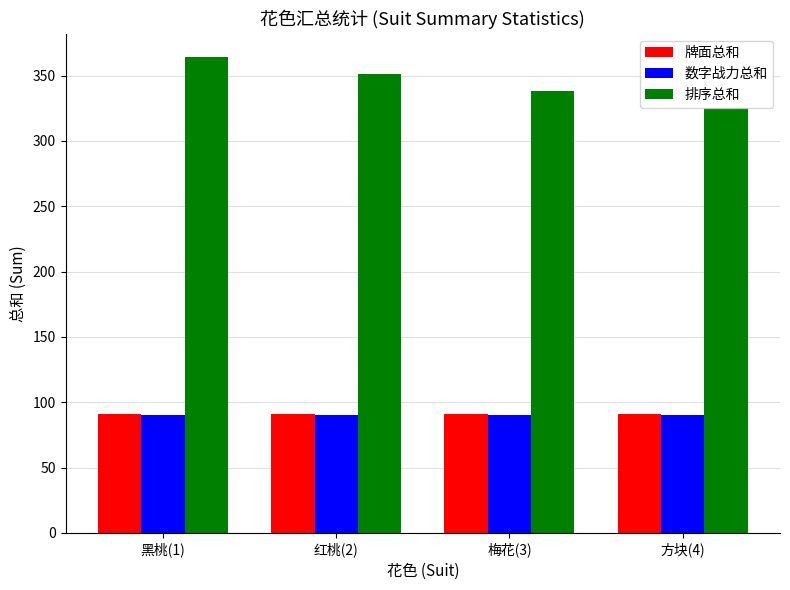

What is the spread (max minus min) of values at 梅花(3)?

248